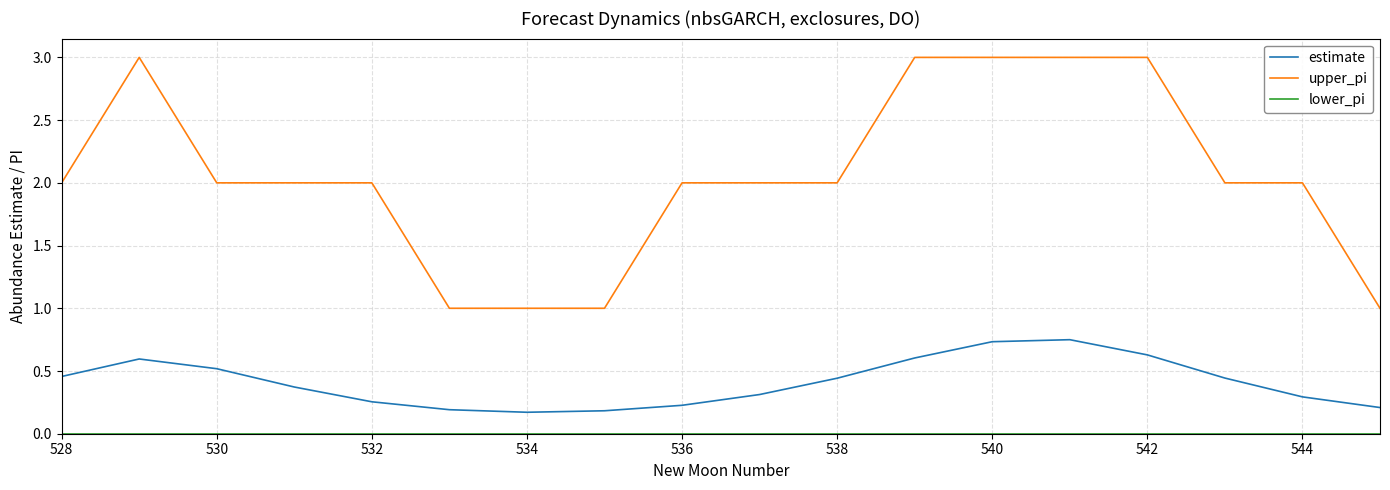

What is the greatest value displayed?

3.0